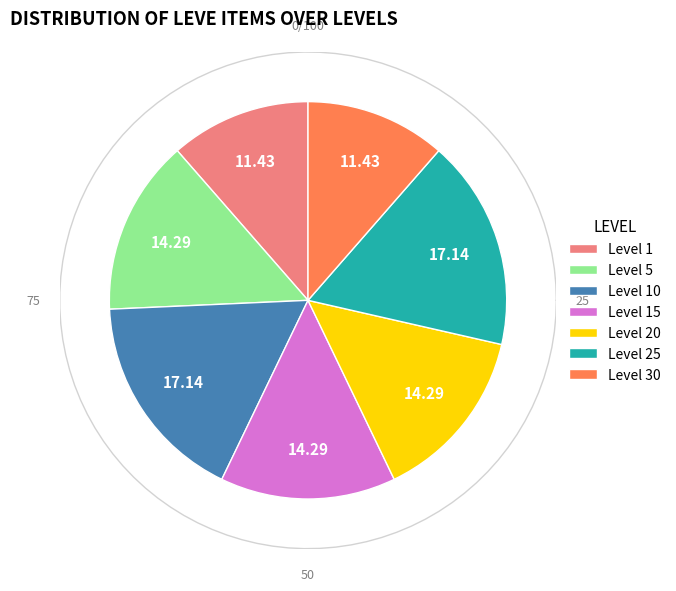

True or false: Level 5 accounts for 14% of the total.

True